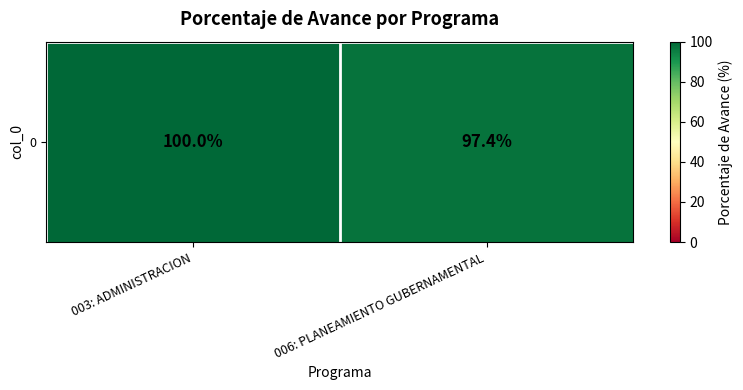

The value at 006: PLANEAMIENTO GUBERNAMENTAL is 97.4. True or false?

True